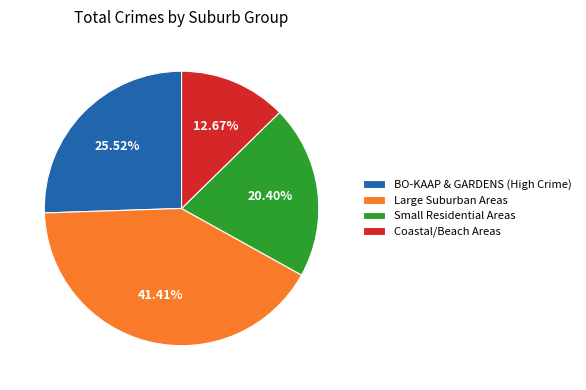

Rank the categories by value from lowest to highest.

Coastal/Beach Areas, Small Residential Areas, BO-KAAP & GARDENS (High Crime), Large Suburban Areas